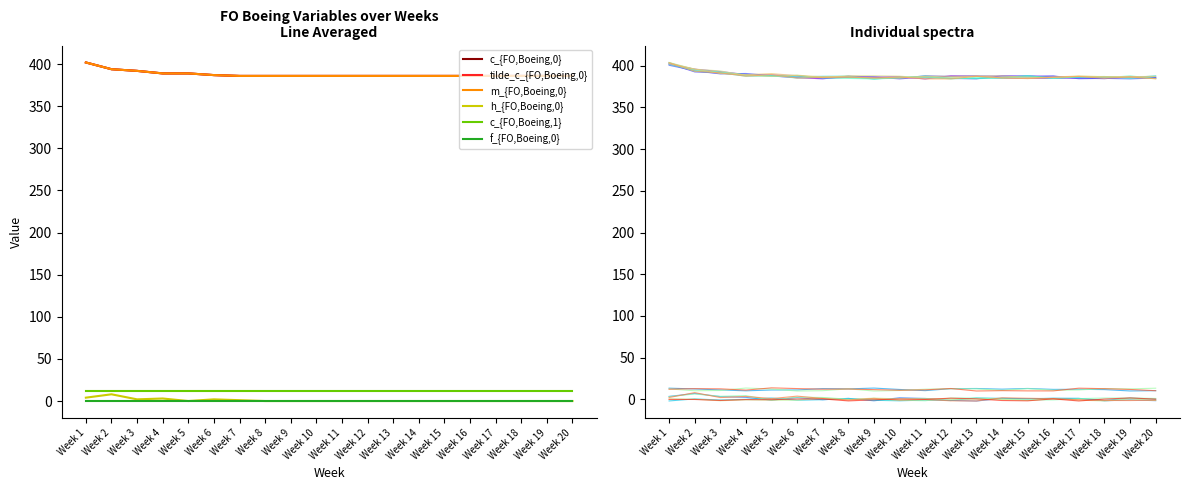

What is the value of the tilde_c_{FO,Boeing,0} point at the 13th from the left?

386